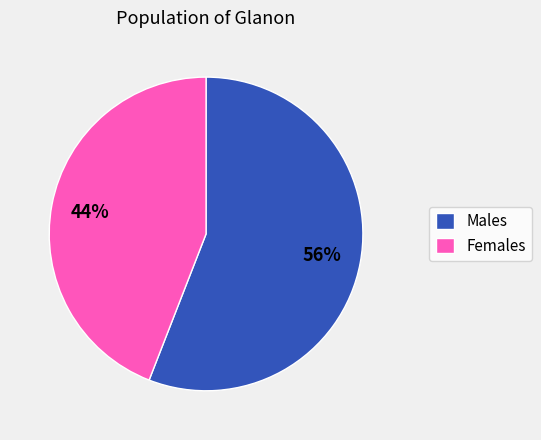

What is the largest slice in the pie chart?

Males